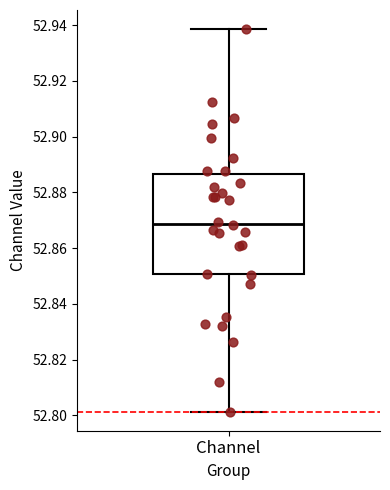

Where is the lower edge of the box for Channel on the y-axis? The values are not printed on the chart, so give them approximately, as read against the axis.

52.850